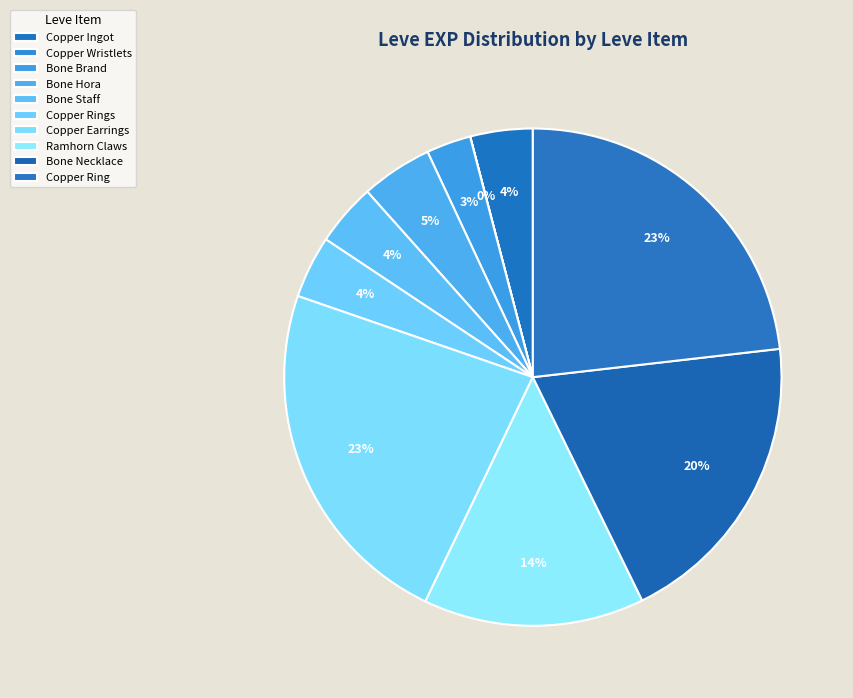

To the nearest percent, what portion does Bone Necklace represent?

20%